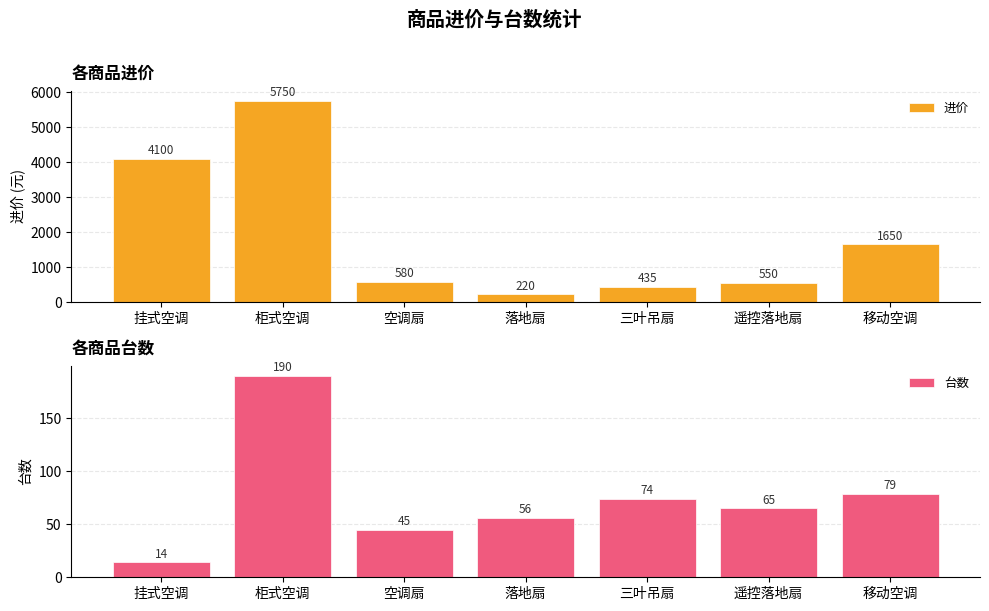

List the series in order of their peak value, lowest first.

台数, 进价